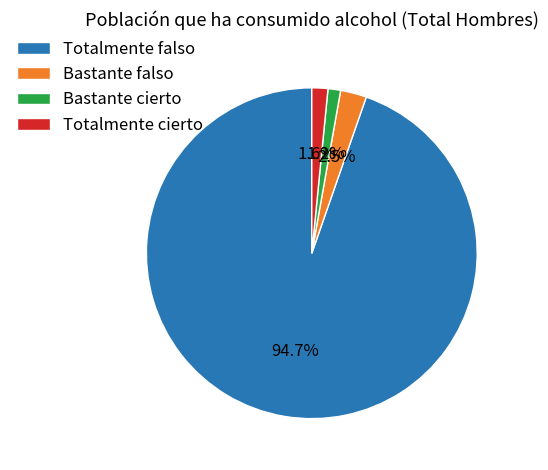

Is it true that Totalmente falso is 95% of the pie?

True